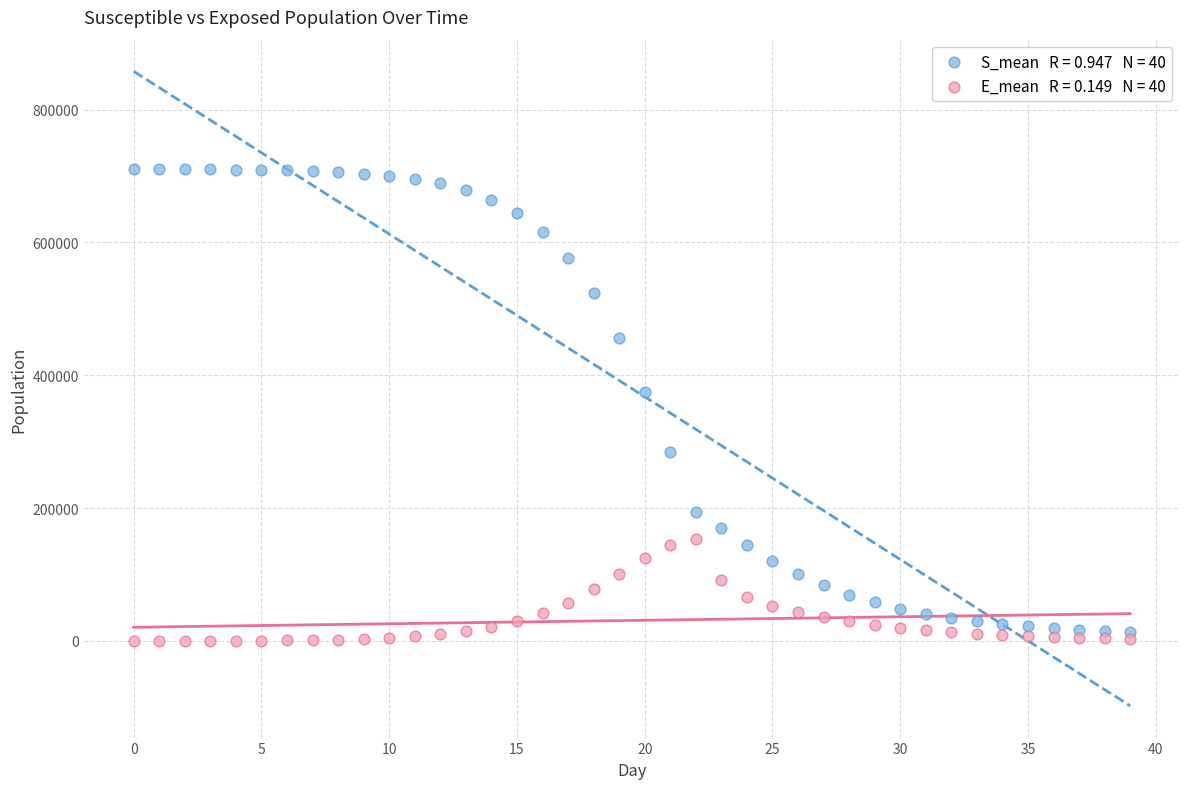

Across all series, what Y value is closest to 355315?

374659.1